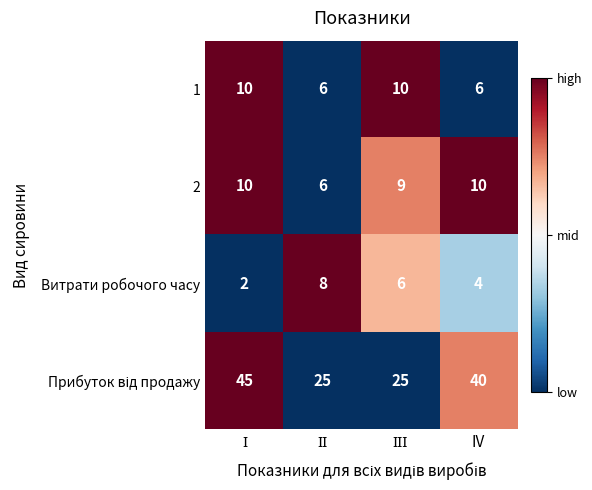

What is the greatest value displayed?

45